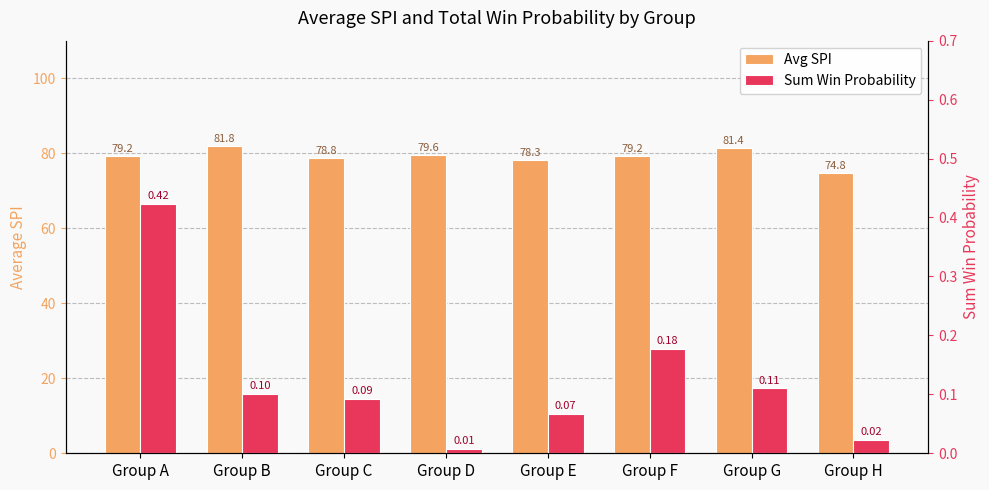

Reading left to right, what are all the values shown in this chart?

Avg SPI: Group A=79.2	Group B=81.8	Group C=78.8	Group D=79.6	Group E=78.3	Group F=79.2	Group G=81.4	Group H=74.8
Sum Win Probability: Group A=0.4	Group B=0.1	Group C=0.1	Group D=0.0	Group E=0.1	Group F=0.2	Group G=0.1	Group H=0.0